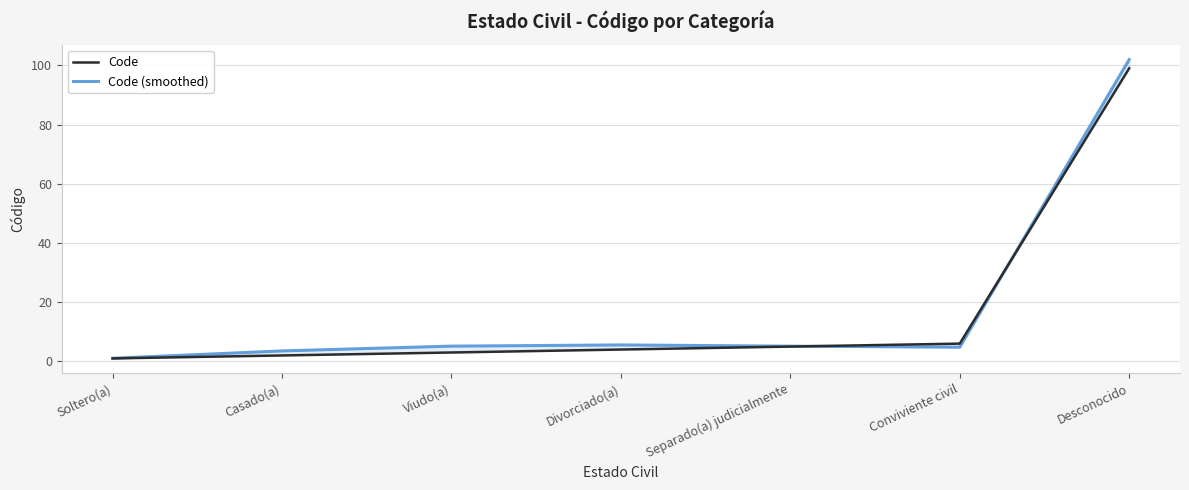

At which label does Code first exceed 4?

Separado(a) judicialmente